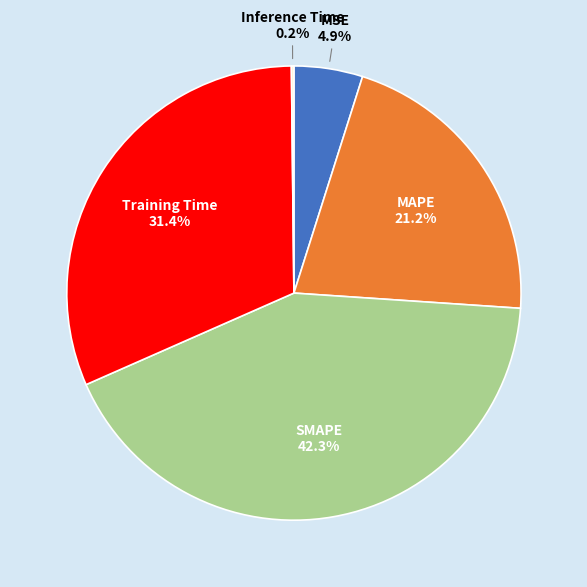

Which slice is the largest?

SMAPE